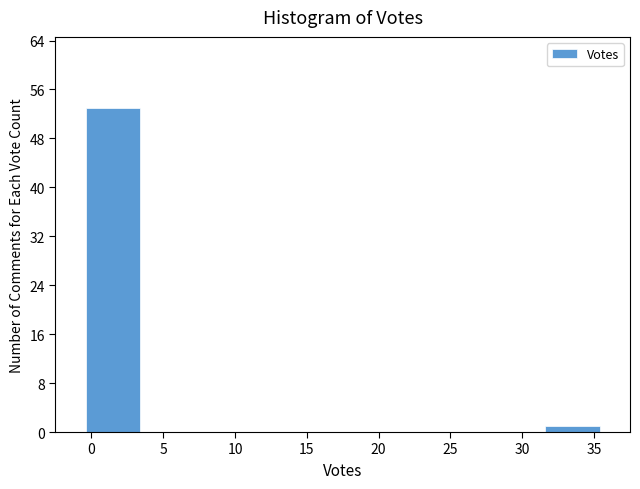

How tall is the bar that spans 31.5 to 35.5 on the x-axis? The values are not printed on the chart, so give them approximately, as read against the axis.

1